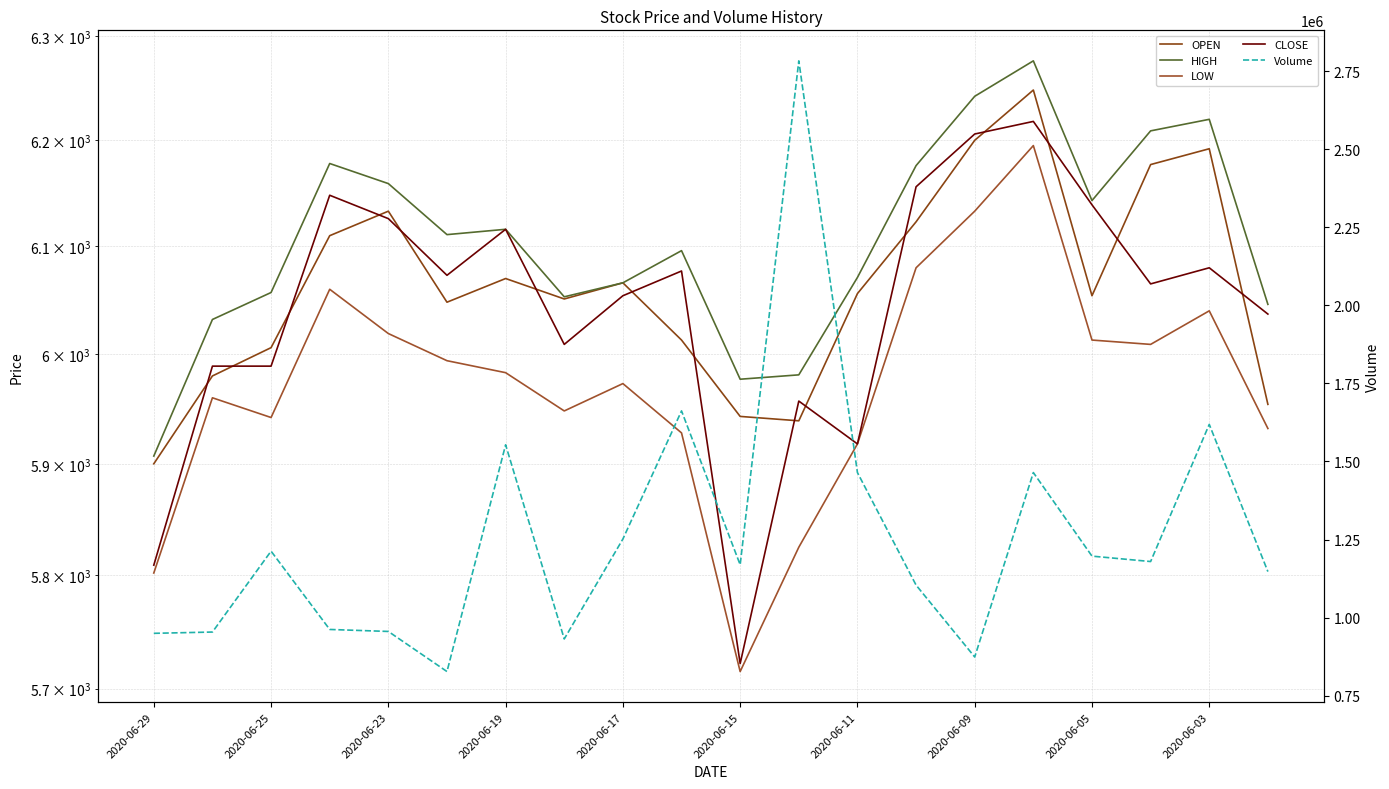

Reading left to right, transcribe all the data shown in this chart.

OPEN: 5900	5980	6006	6110	6133	6048	6070	6051	6066	6013	5943	5939	6056	6123	6200	6248	6054	6177	6192	5954
HIGH: 5907	6032	6057	6178	6159	6111	6116	6053	6066	6096	5977	5981	6071	6176	6242	6276	6143	6209	6220	6046
LOW: 5802	5960	5942	6060	6019	5994	5983	5948	5973	5928	5715	5825	5918	6080	6133	6195	6013	6009	6040	5932
CLOSE: 5809	5989	5989	6148	6126	6073	6116	6009	6054	6077	5722	5957	5918	6156	6206	6218	6139	6065	6080	6037
Volume: 949600	953700	1212700	962000	955600	827200	1553300	931600	1251600	1661900	1169100	2782800	1464400	1104000	873800	1464400	1196800	1179500	1618700	1147300